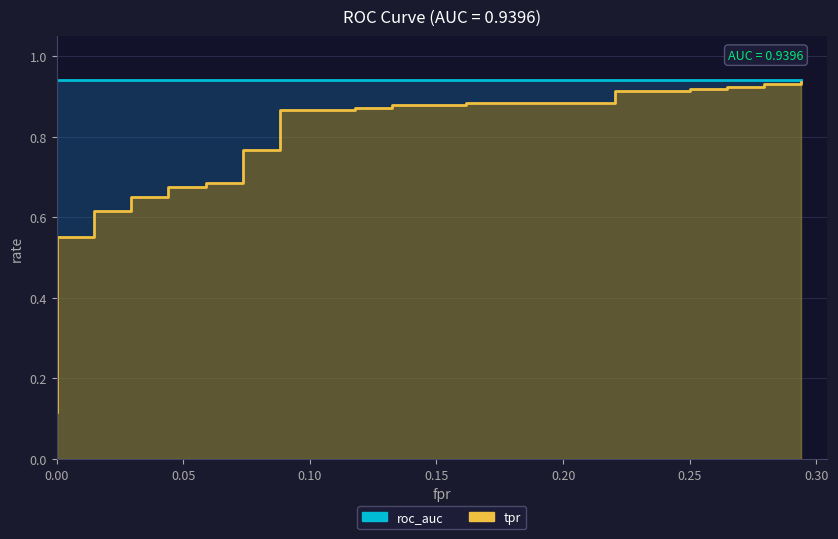

Which series has the largest total across all categories?

roc_auc